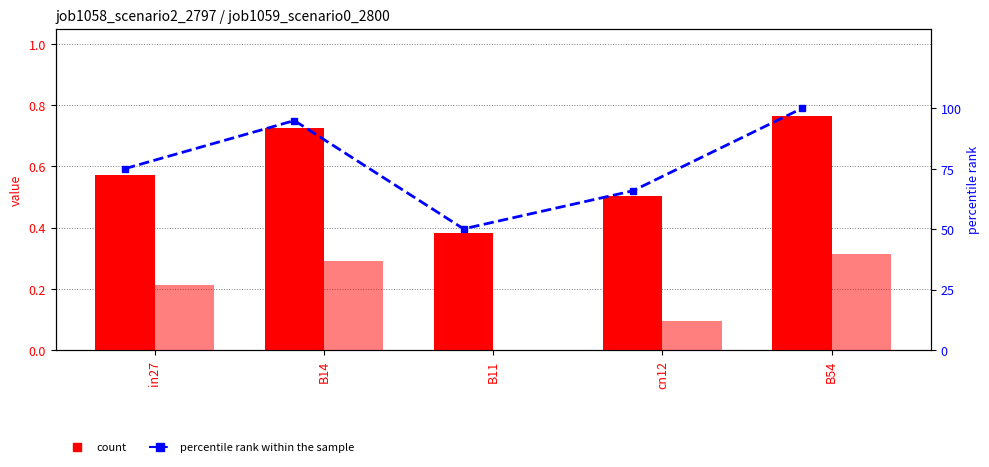

Count the number of categories in the chart.

5